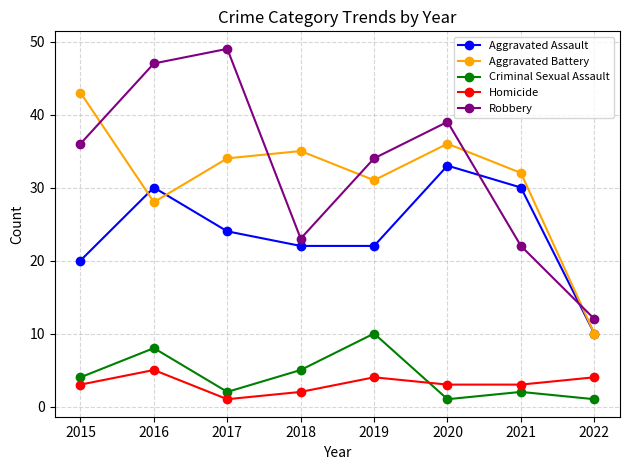

Reading left to right, list all the values displayed in this chart.

Aggravated Assault: 2015=20	2016=30	2017=24	2018=22	2019=22	2020=33	2021=30	2022=10
Aggravated Battery: 2015=43	2016=28	2017=34	2018=35	2019=31	2020=36	2021=32	2022=10
Criminal Sexual Assault: 2015=4	2016=8	2017=2	2018=5	2019=10	2020=1	2021=2	2022=1
Homicide: 2015=3	2016=5	2017=1	2018=2	2019=4	2020=3	2021=3	2022=4
Robbery: 2015=36	2016=47	2017=49	2018=23	2019=34	2020=39	2021=22	2022=12